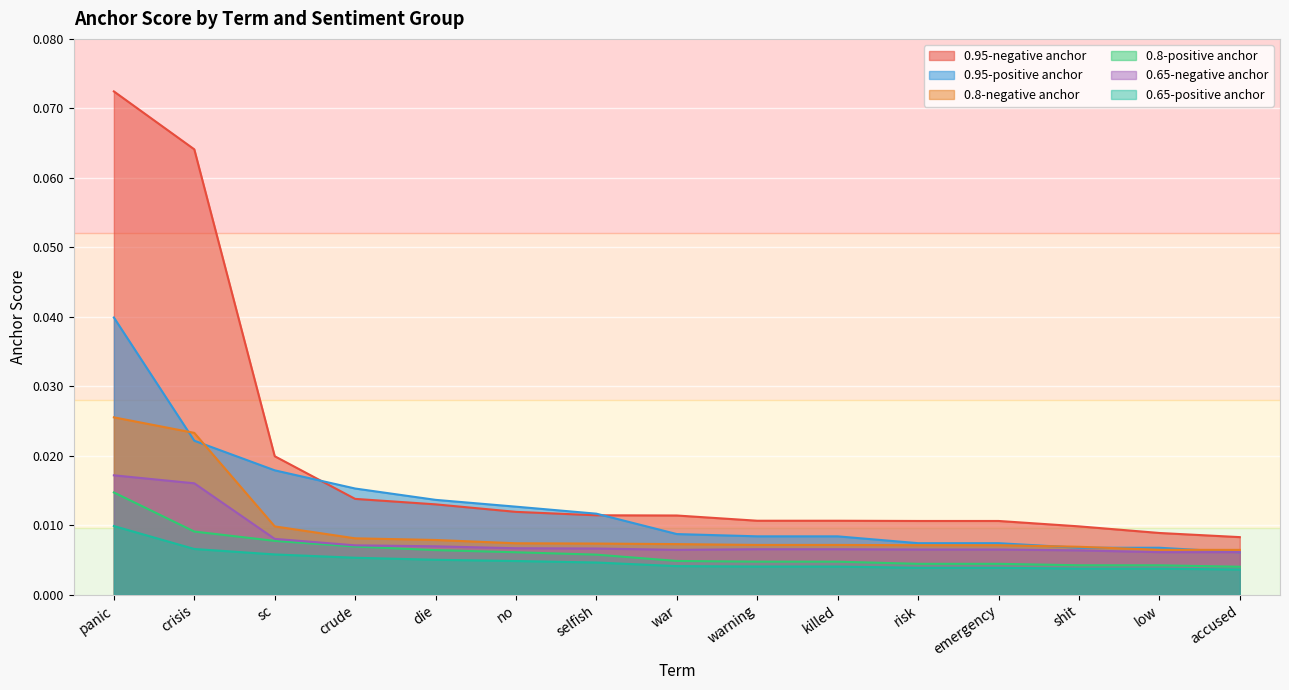

What is the label of the 9th point from the left?

warning